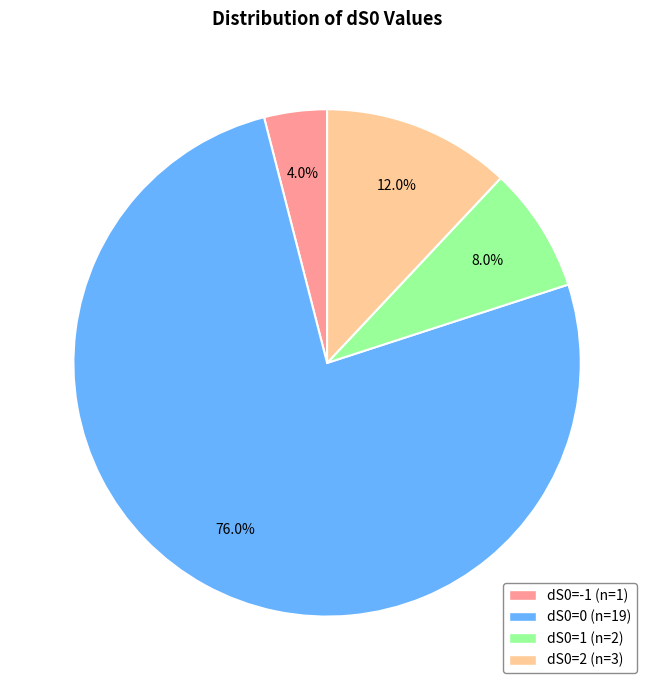

Is there a majority slice in this chart?

Yes